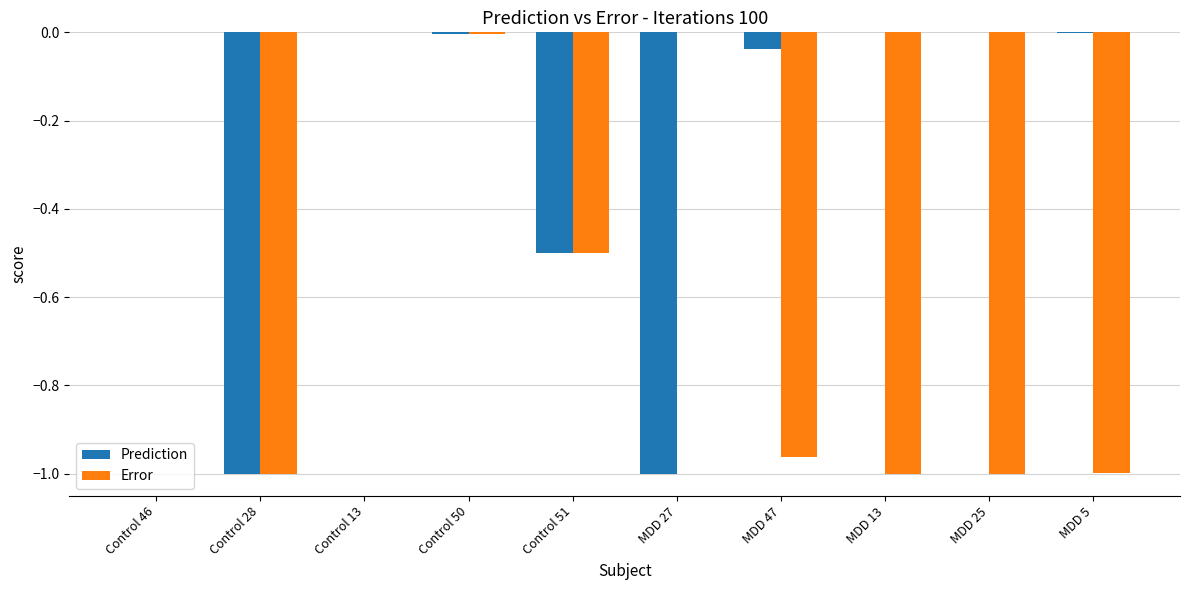

Which series has the largest total across all categories?

Prediction